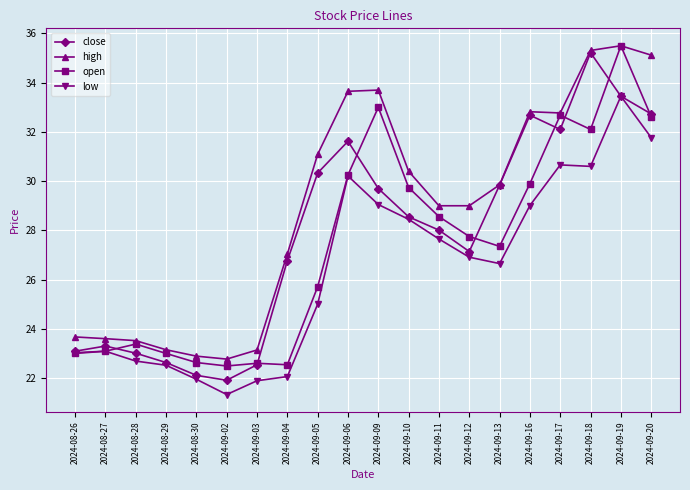

What is the minimum value shown in the chart?

21.3